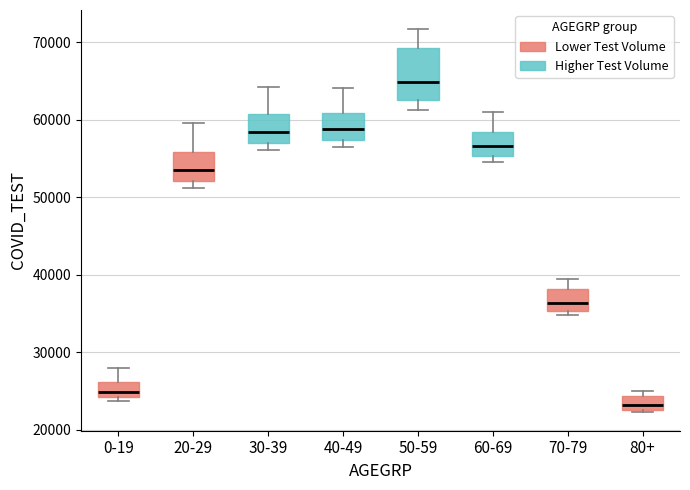

Comparing the boxes themselves (not the whiskers), which one is the tallest?

50-59